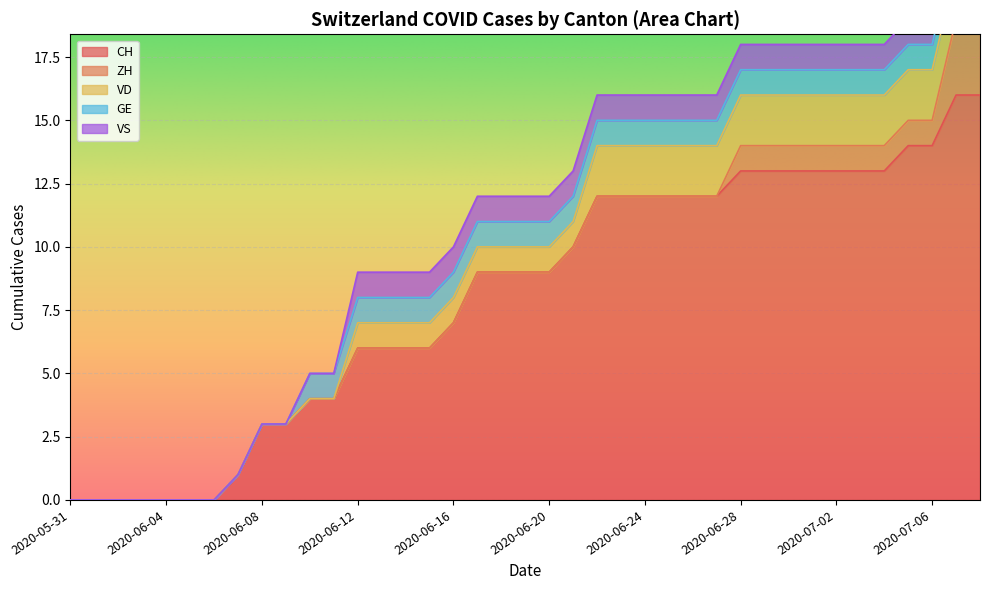

Count the VS values in the range 0 to 1.

39